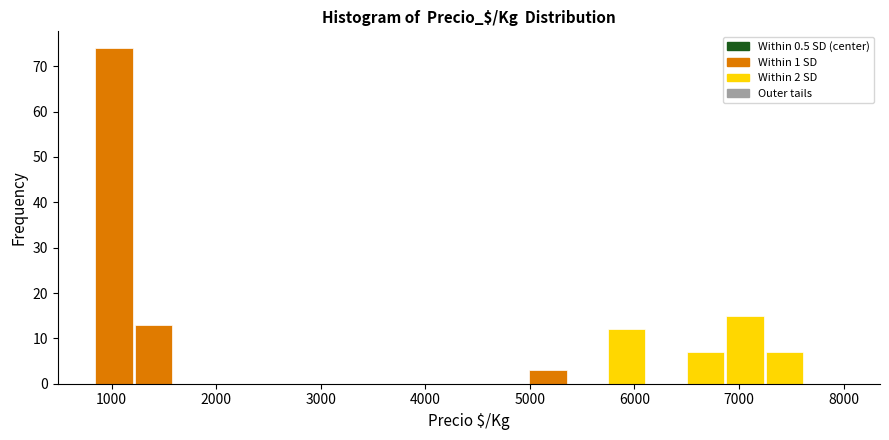

Read against the x-axis, roughly where is the centre of the tallest bar?

1000